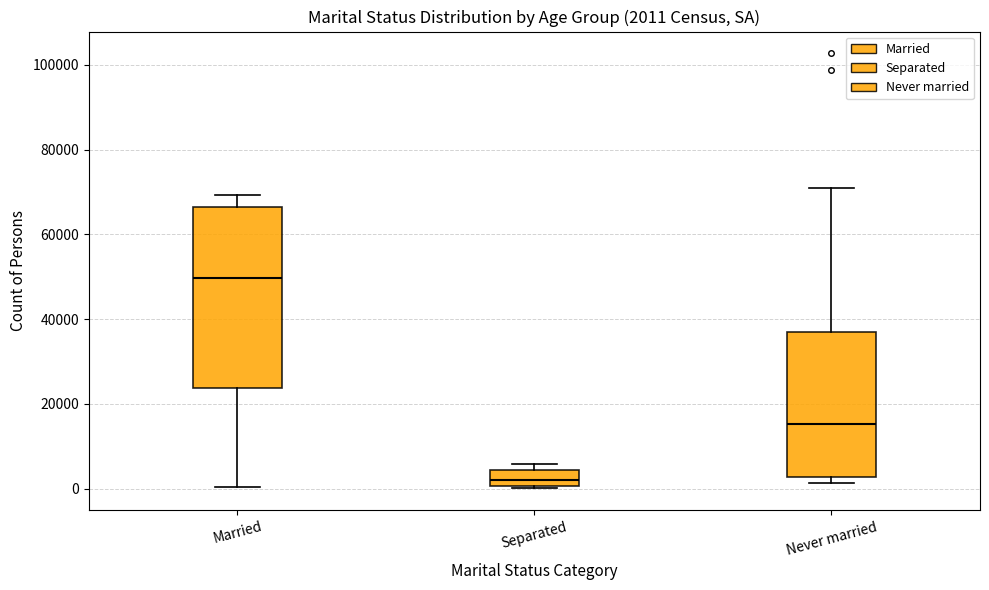

Which box's median line is the highest?

Married